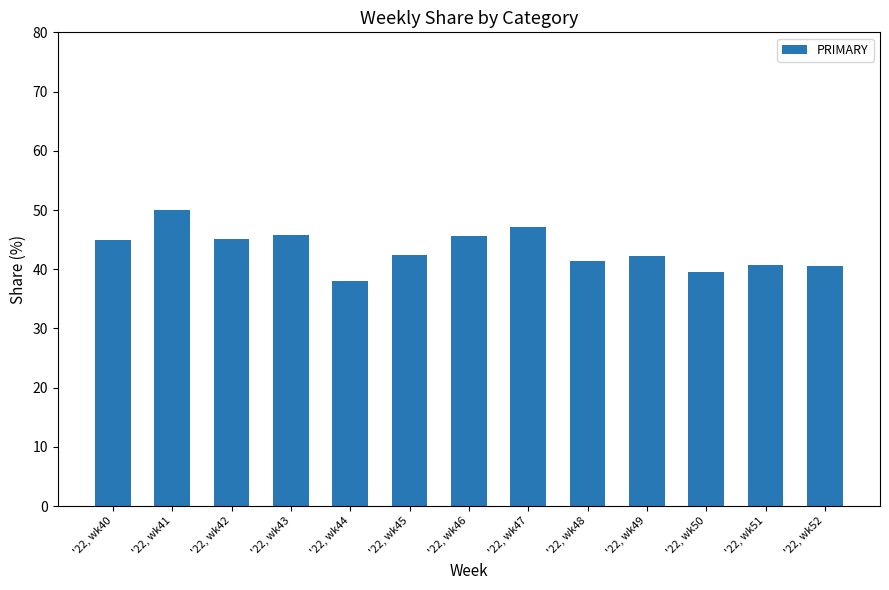

Rank the categories by value from lowest to highest.

'22, wk44, '22, wk50, '22, wk52, '22, wk51, '22, wk48, '22, wk49, '22, wk45, '22, wk40, '22, wk42, '22, wk46, '22, wk43, '22, wk47, '22, wk41